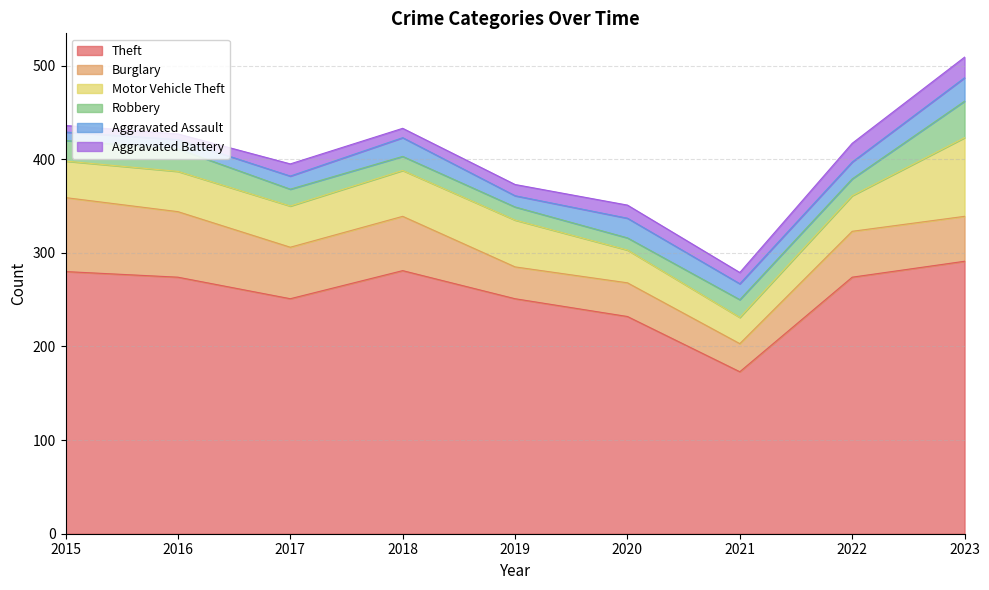

What is the greatest value displayed?

291